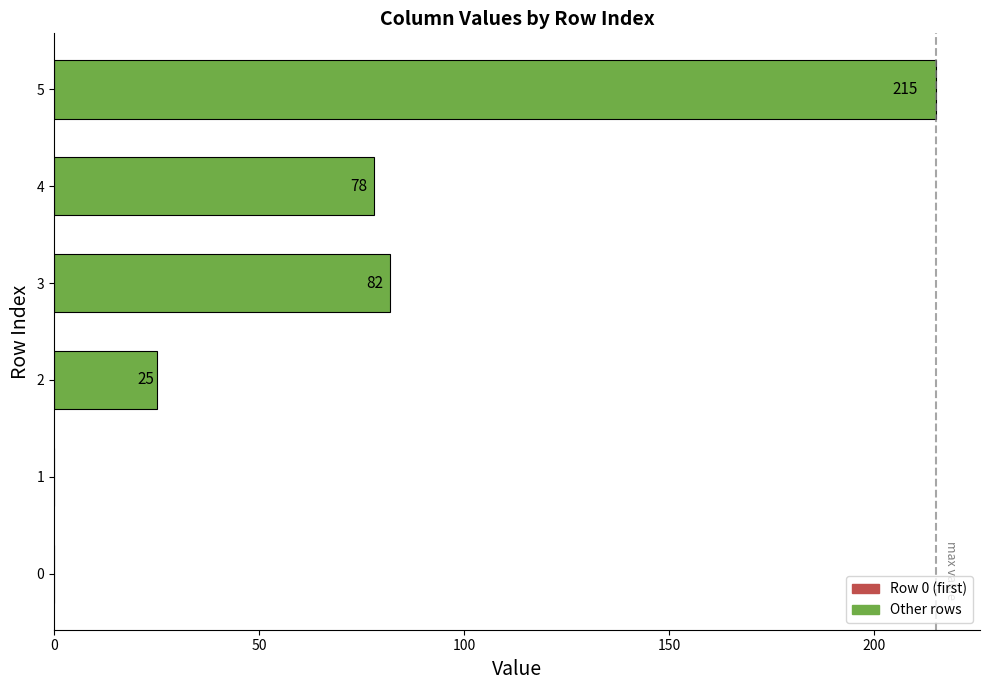

How many positive values are there?

4